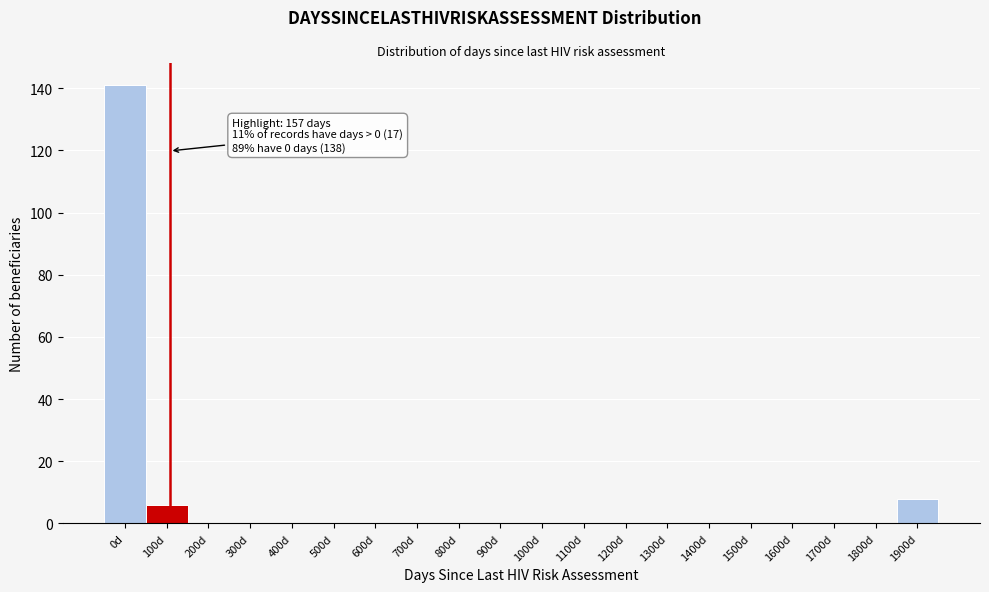

Reading right to left, extract all data points from this chart.

1900d=8	1800d=0	1700d=0	1600d=0	1500d=0	1400d=0	1300d=0	1200d=0	1100d=0	1000d=0	900d=0	800d=0	700d=0	600d=0	500d=0	400d=0	300d=0	200d=0	100d=6	0d=141